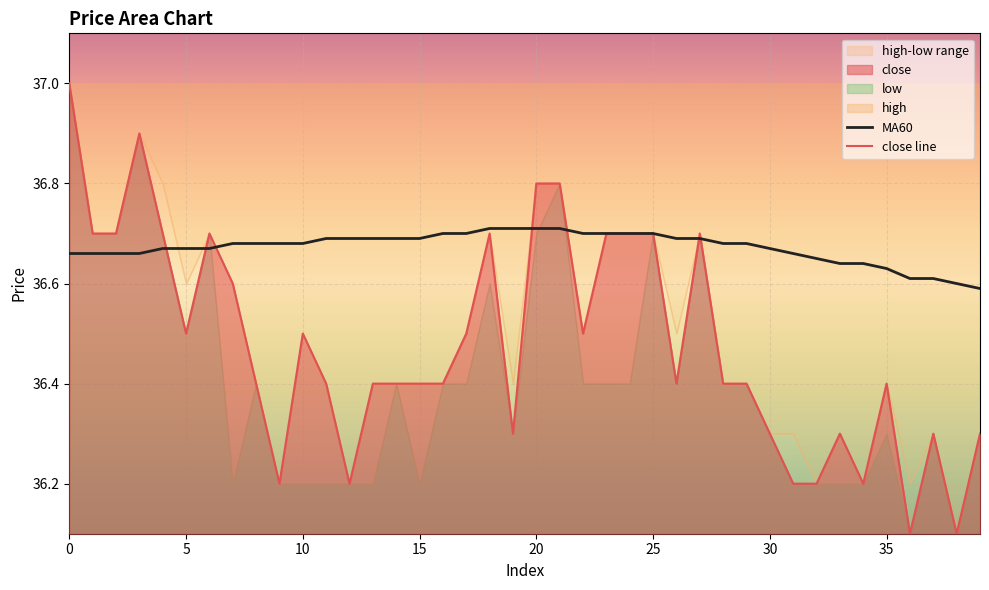

Reading right to left, list all the values displayed in this chart.

MA60: 36.6	36.6	36.6	36.6	36.6	36.6	36.6	36.6	36.7	36.7	36.7	36.7	36.7	36.7	36.7	36.7	36.7	36.7	36.7	36.7	36.7	36.7	36.7	36.7	36.7	36.7	36.7	36.7	36.7	36.7	36.7	36.7	36.7	36.7	36.7	36.7	36.7	36.7	36.7	36.7
close line: 36.3	36.1	36.3	36.1	36.4	36.2	36.3	36.2	36.2	36.3	36.4	36.4	36.7	36.4	36.7	36.7	36.7	36.5	36.8	36.8	36.3	36.7	36.5	36.4	36.4	36.4	36.4	36.2	36.4	36.5	36.2	36.4	36.6	36.7	36.5	36.7	36.9	36.7	36.7	37.0